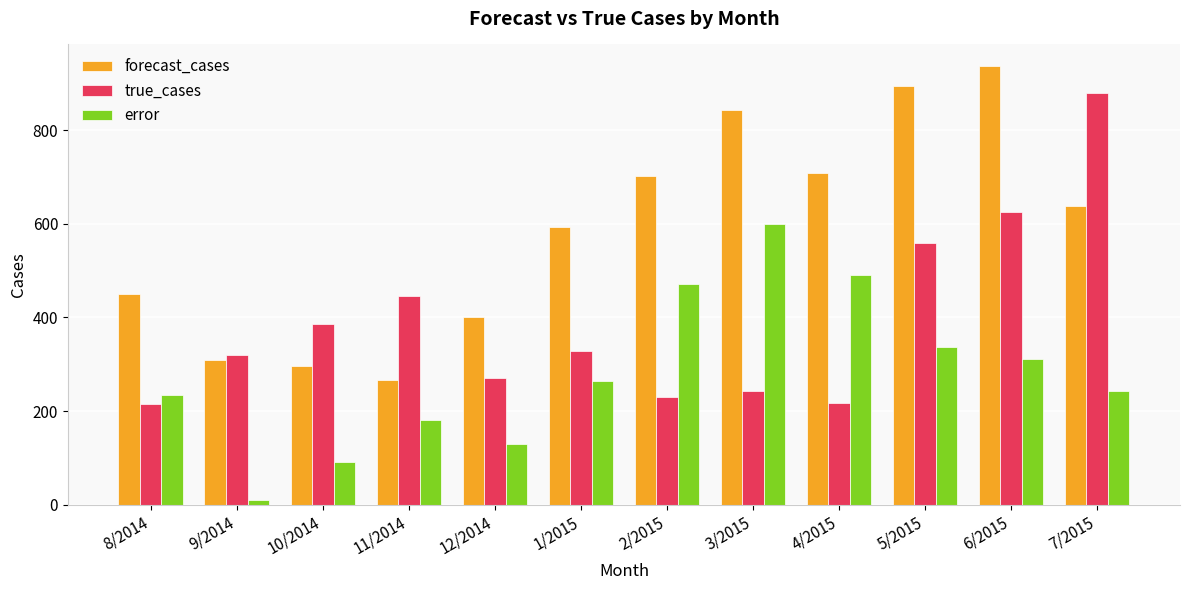

At which label is true_cases closest to 548?

5/2015